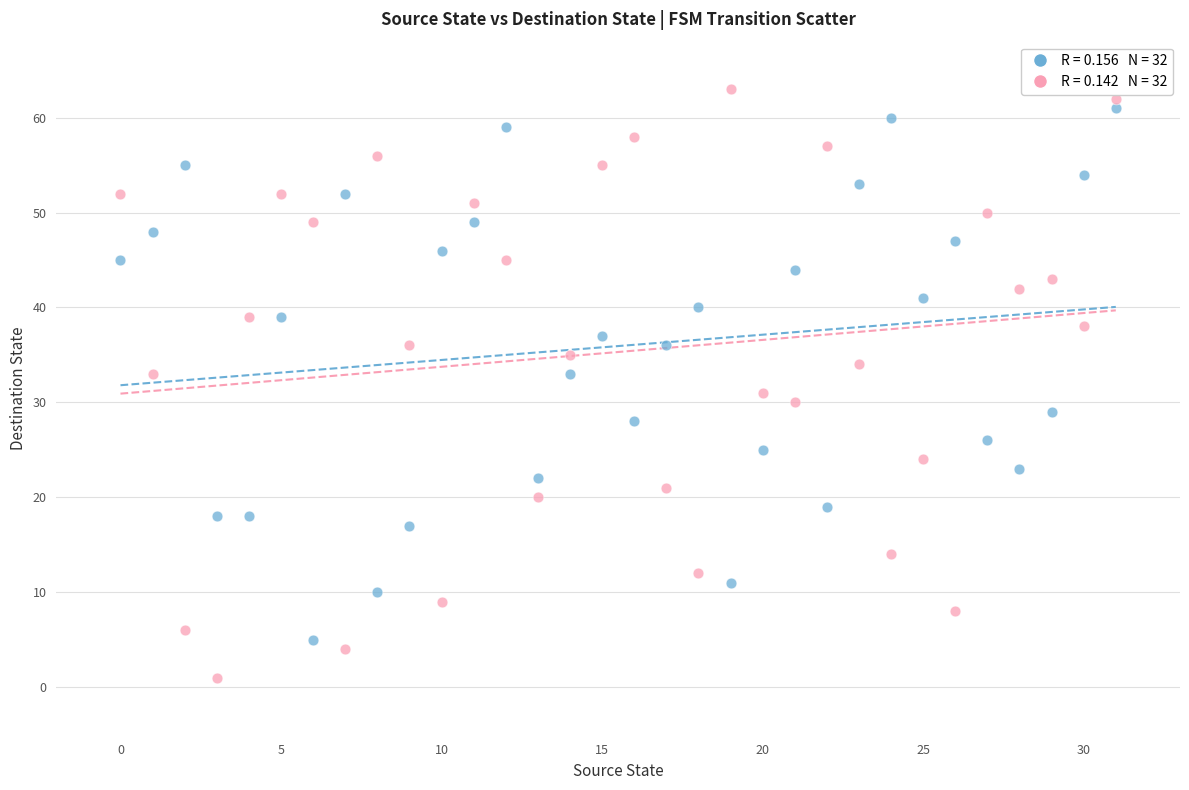

Across all data points, what is the range of Y values (max minus min)?

62